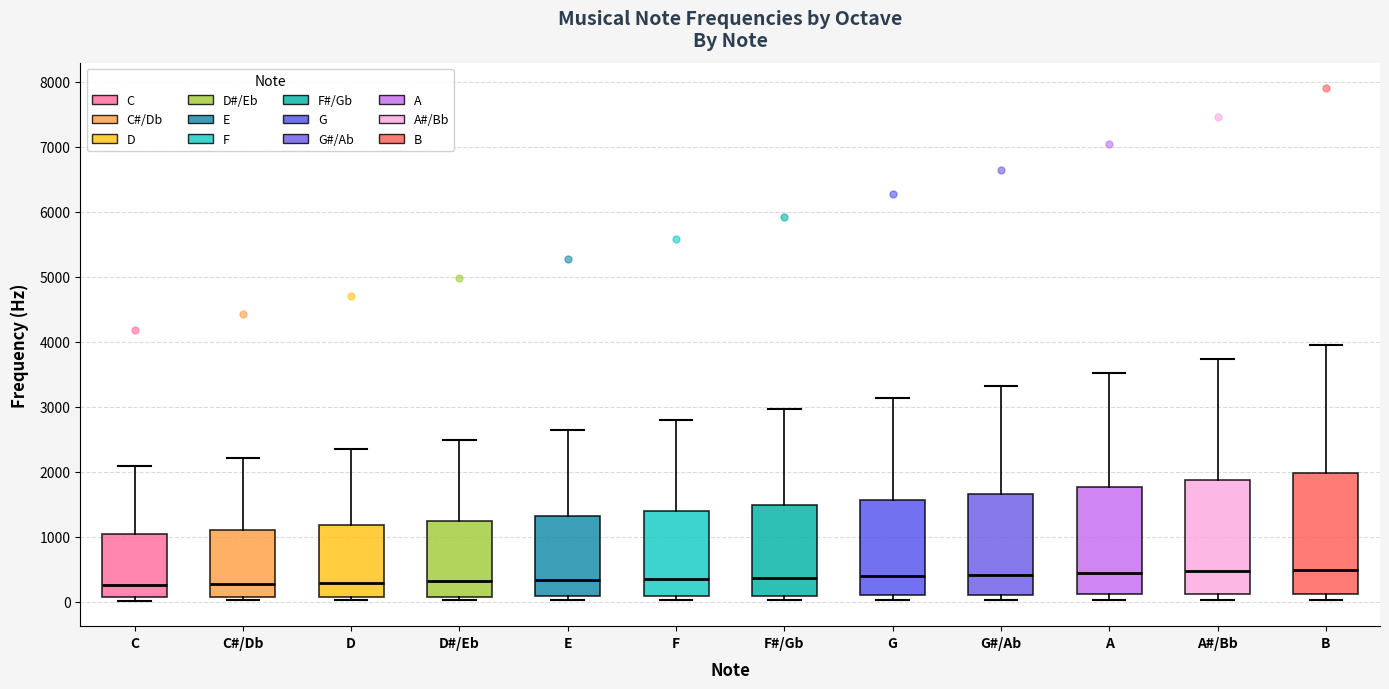

Reading left to right, transcribe this box plot: for each box, give where its median line is, the range the box spans, and where its two whiskers end, as read against the y-axis. The values are not printed on the chart, so give them approximately, as read against the axis.

C: median 300, box 100 to 1000, whiskers 0 to 2100
C#/Db: median 300, box 100 to 1100, whiskers 0 to 2200
D: median 300, box 100 to 1200, whiskers 0 to 2300
D#/Eb: median 300, box 100 to 1200, whiskers 0 to 2500
E: median 300, box 100 to 1300, whiskers 0 to 2600
F: median 300, box 100 to 1400, whiskers 0 to 2800
F#/Gb: median 400, box 100 to 1500, whiskers 0 to 3000
G: median 400, box 100 to 1600, whiskers 0 to 3100
G#/Ab: median 400, box 100 to 1700, whiskers 0 to 3300
A: median 400, box 100 to 1800, whiskers 0 to 3500
A#/Bb: median 500, box 100 to 1900, whiskers 0 to 3700
B: median 500, box 100 to 2000, whiskers 0 to 4000